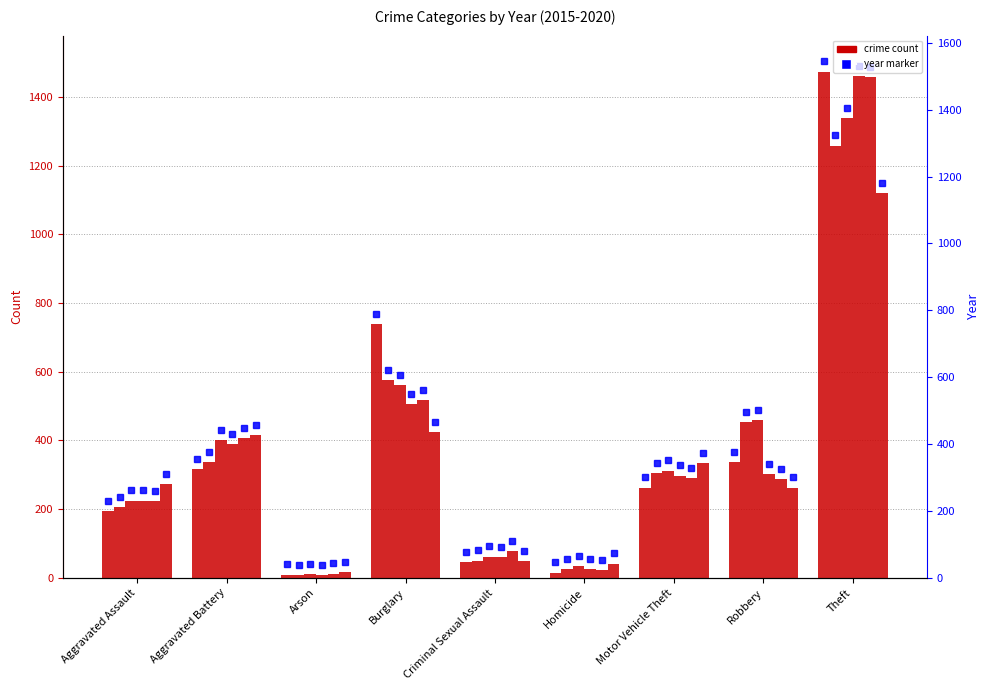

At which label is 2017 closest to 674?

Burglary